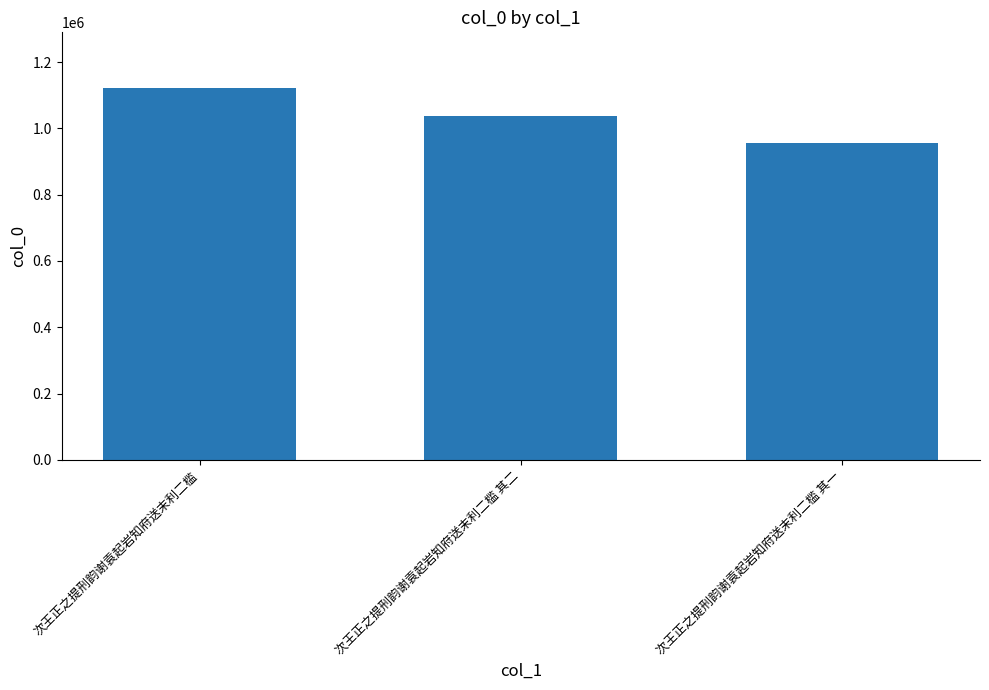

What is the sum of the values at 次王正之提刑韵谢袁起岩知府送末利二槛 and 次王正之提刑韵谢袁起岩知府送末利二槛 其二?

2158589